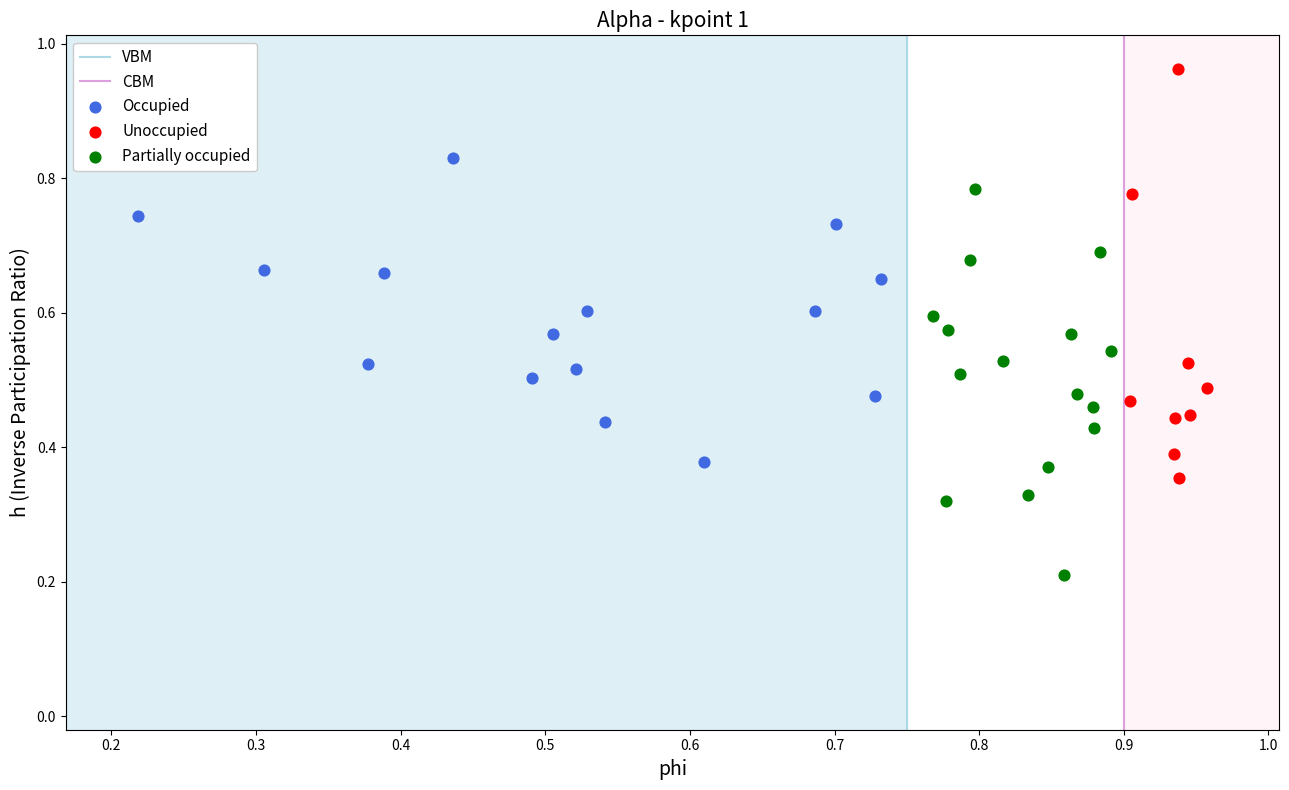

Which series contains the lowest Y value?

Partially occupied